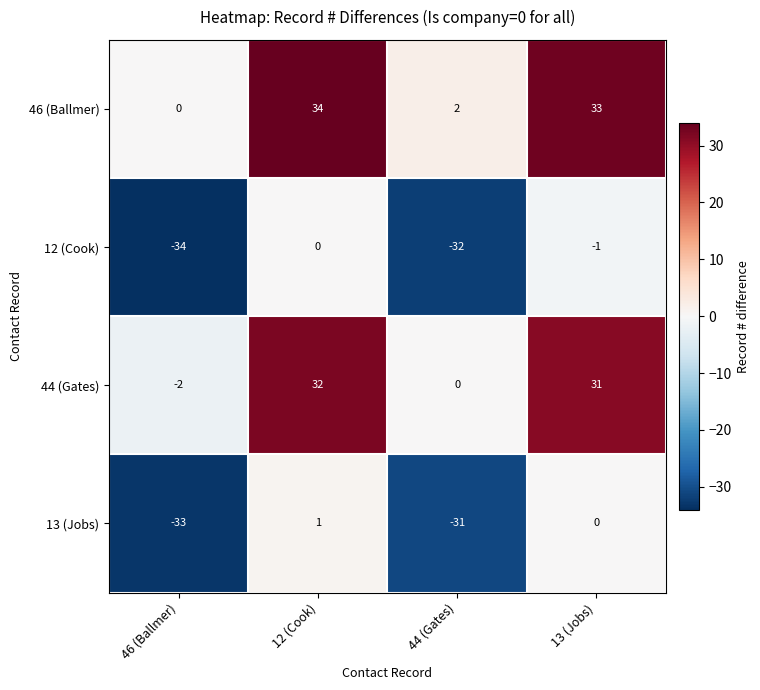

Reading left to right, list all the values displayed in this chart.

46 (Ballmer): 46 (Ballmer)=0	12 (Cook)=34	44 (Gates)=2	13 (Jobs)=33
12 (Cook): 46 (Ballmer)=-34	12 (Cook)=0	44 (Gates)=-32	13 (Jobs)=-1
44 (Gates): 46 (Ballmer)=-2	12 (Cook)=32	44 (Gates)=0	13 (Jobs)=31
13 (Jobs): 46 (Ballmer)=-33	12 (Cook)=1	44 (Gates)=-31	13 (Jobs)=0